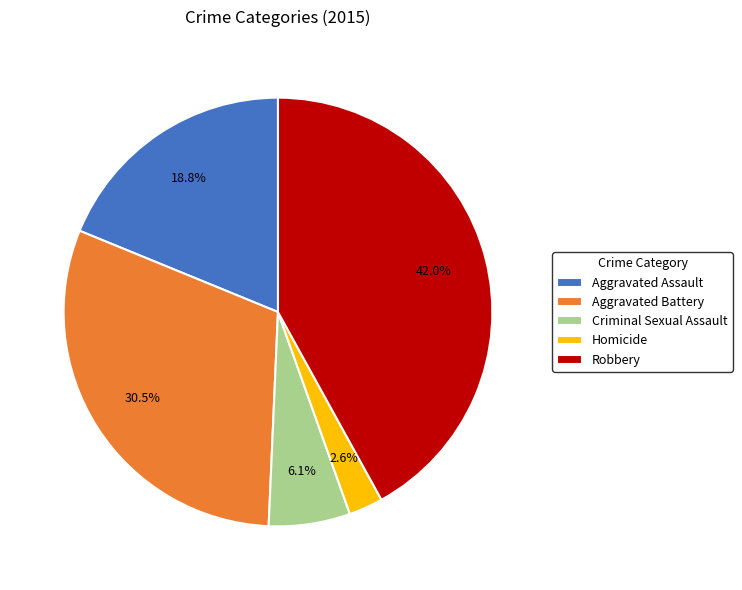

To the nearest percent, what is the difference between the largest and smallest slice percentages?

39%